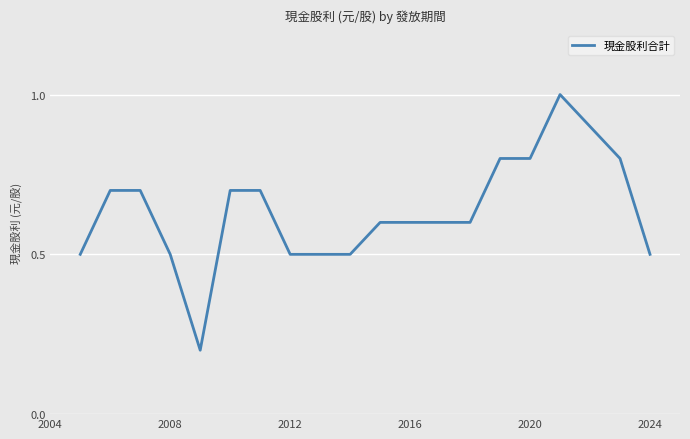

How many interior local valleys (lower than both neighbors) does the data have?

1